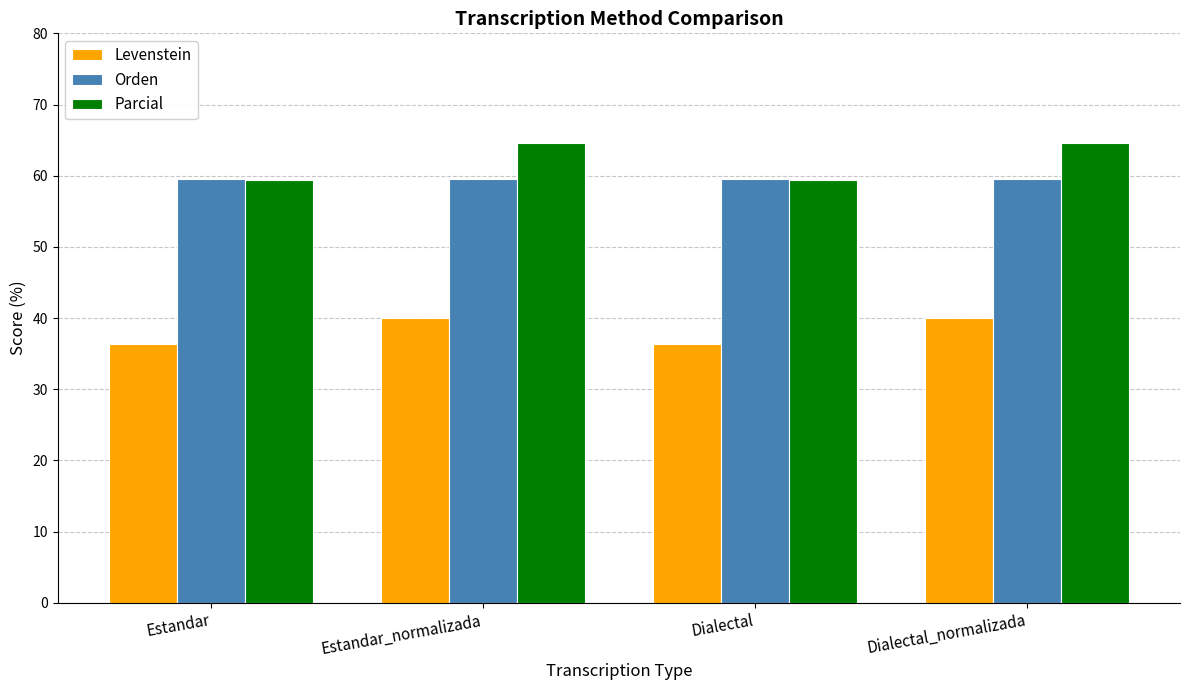

Reading left to right, what are all the values shown in this chart?

Levenstein: 36.3	40.0	36.3	40.0
Orden: 59.5	59.5	59.5	59.5
Parcial: 59.4	64.6	59.4	64.6